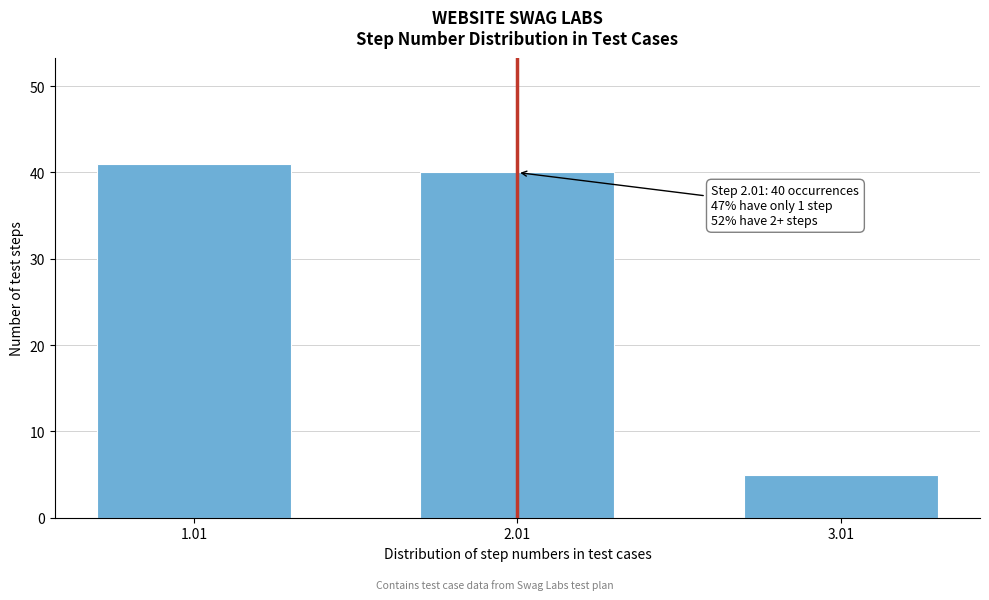

Reading left to right, what are all the values shown in this chart?

41	40	5